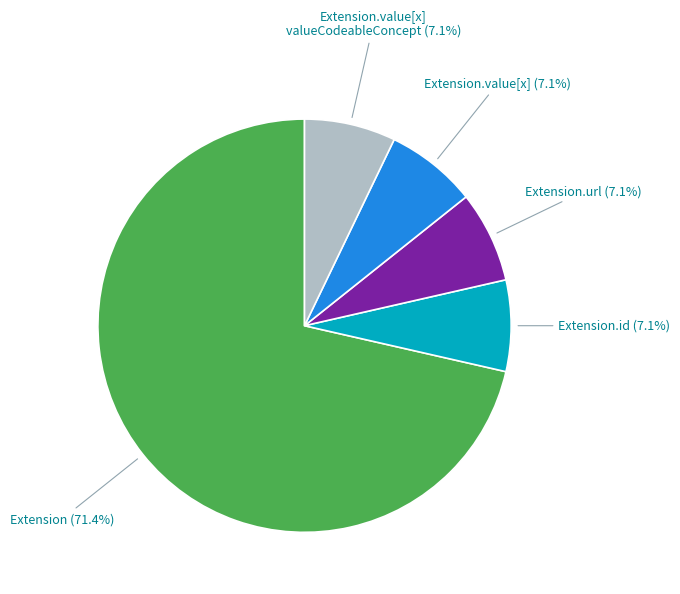

How many slices are in this pie chart?

5